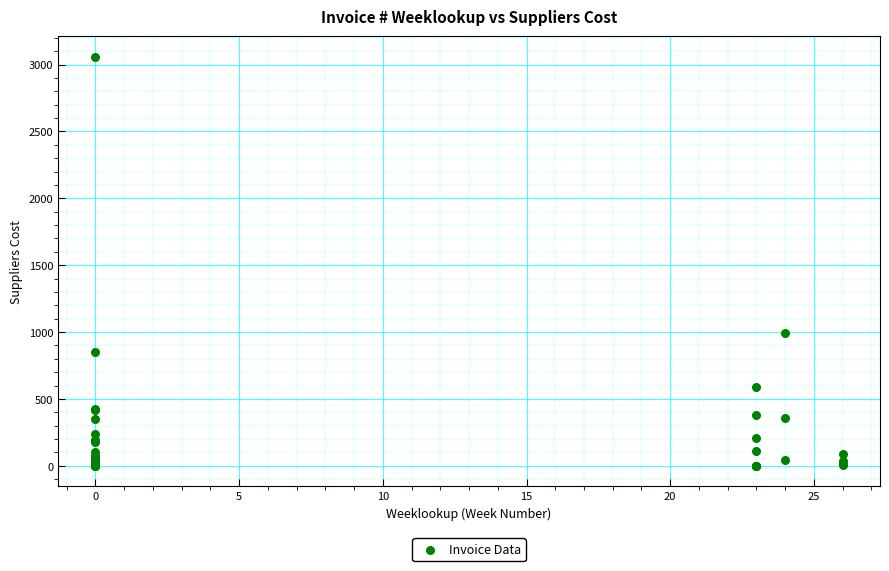

What Y value in the scatter plot is closest to 1529?

989.1